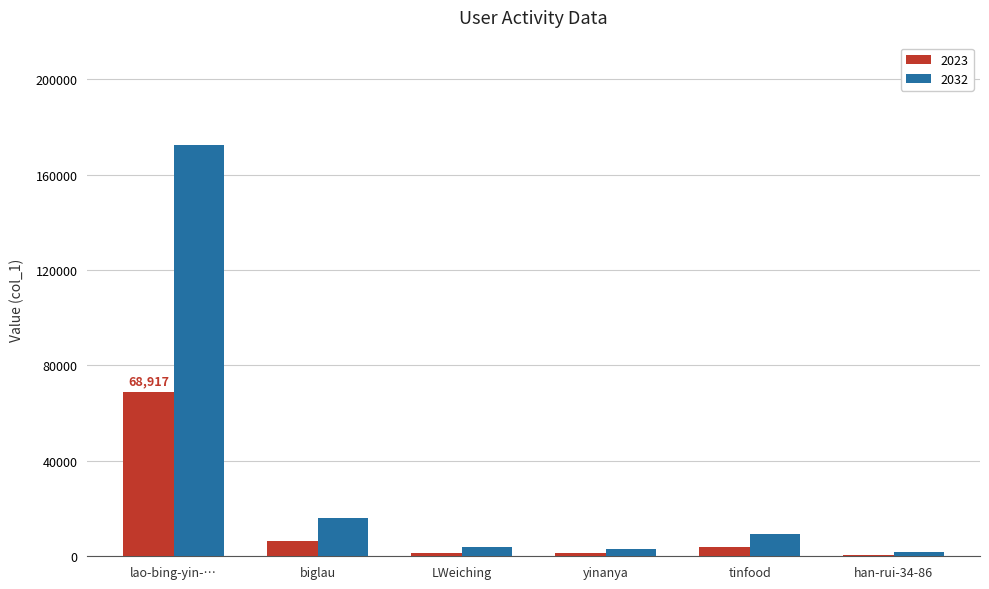

The 2032 series shows 9350.0 at tinfood. True or false?

True